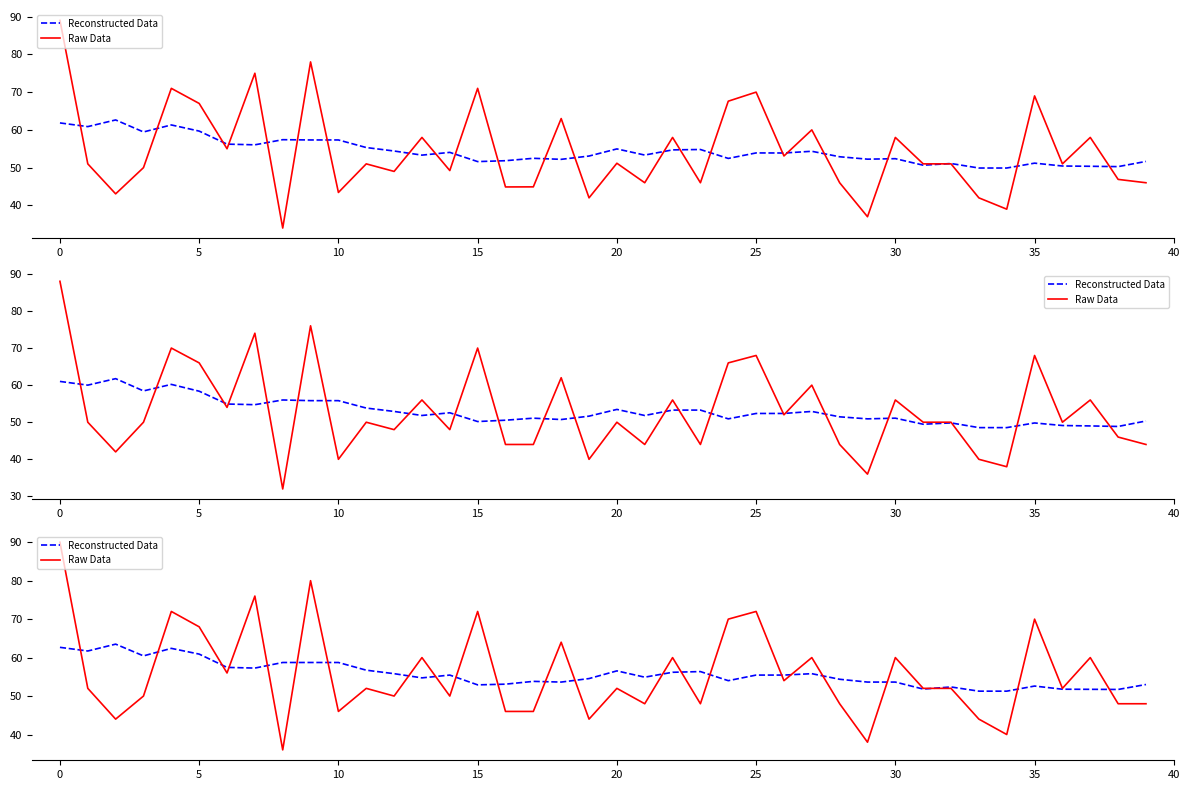

What is the approximate value of Raw Data at 34?

40.0